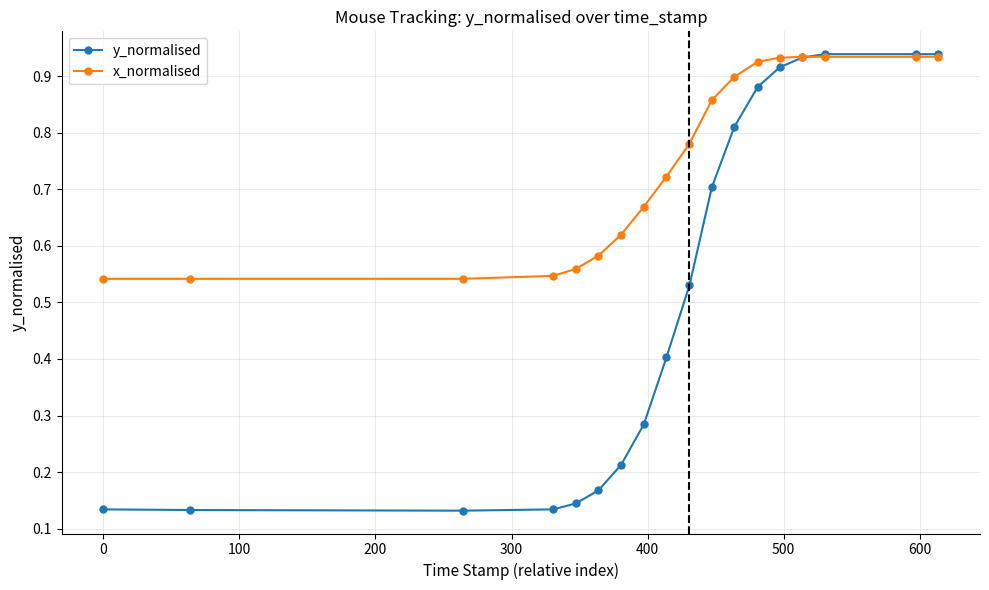

How many lines are shown in the chart?

2